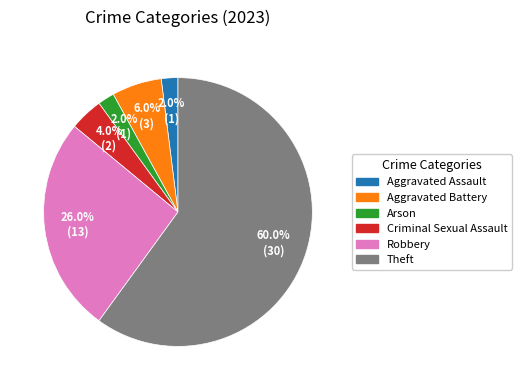

Is there a majority slice in this chart?

Yes